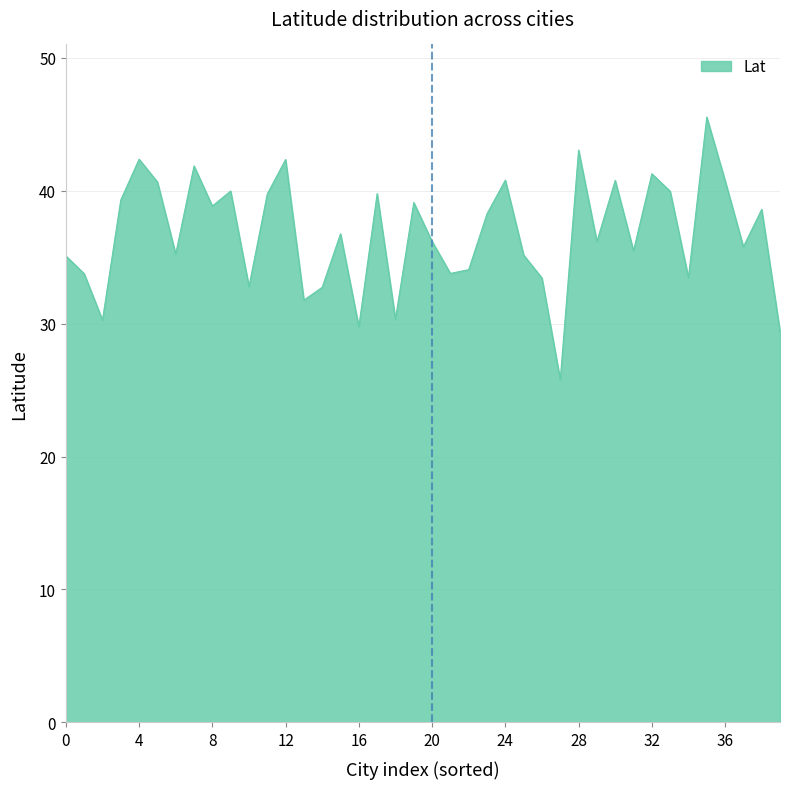

Does the chart have visible grid lines?

Yes